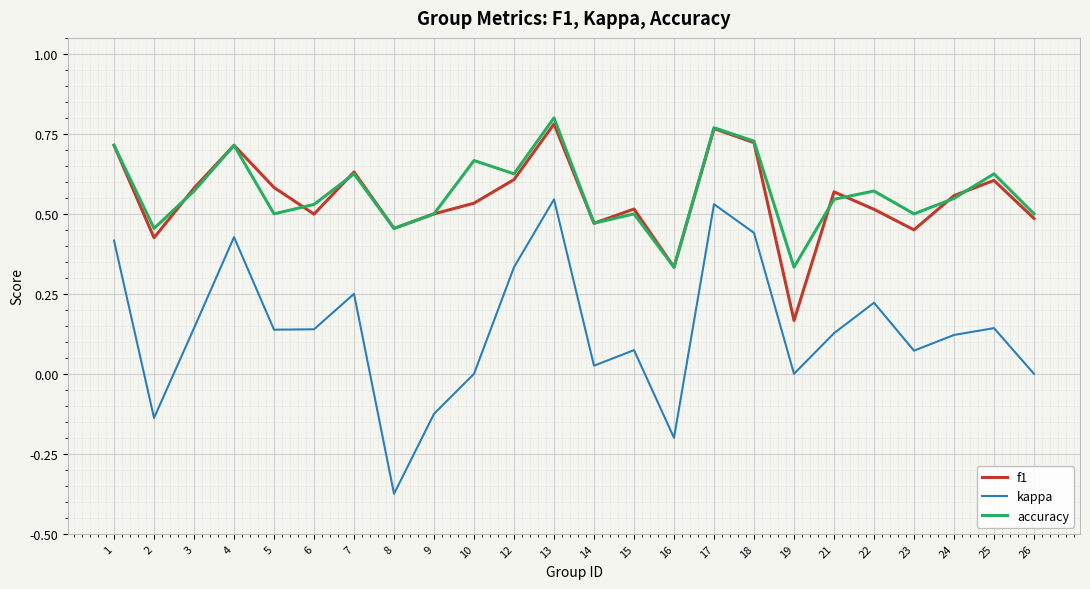

True or false: accuracy and kappa cross at least once.

False